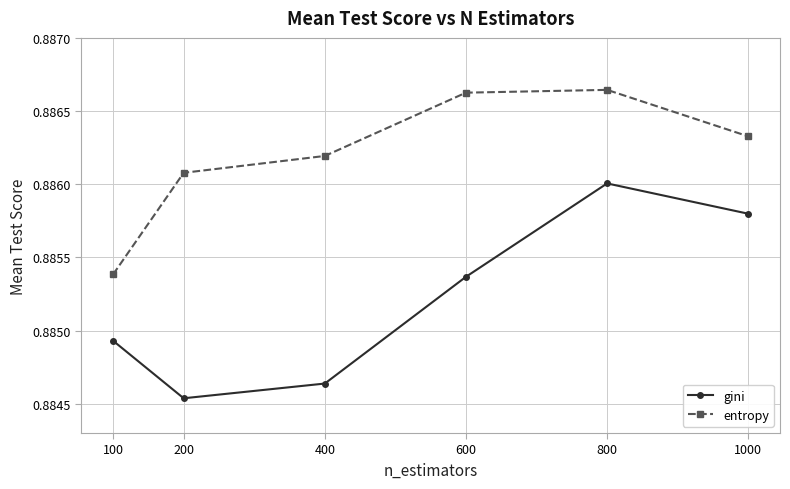

True or false: entropy and gini cross at least once.

False